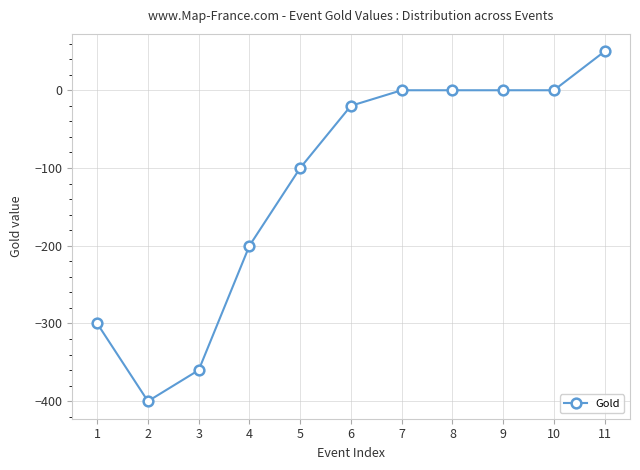

The chart shows a value of -200 at 4. True or false?

True